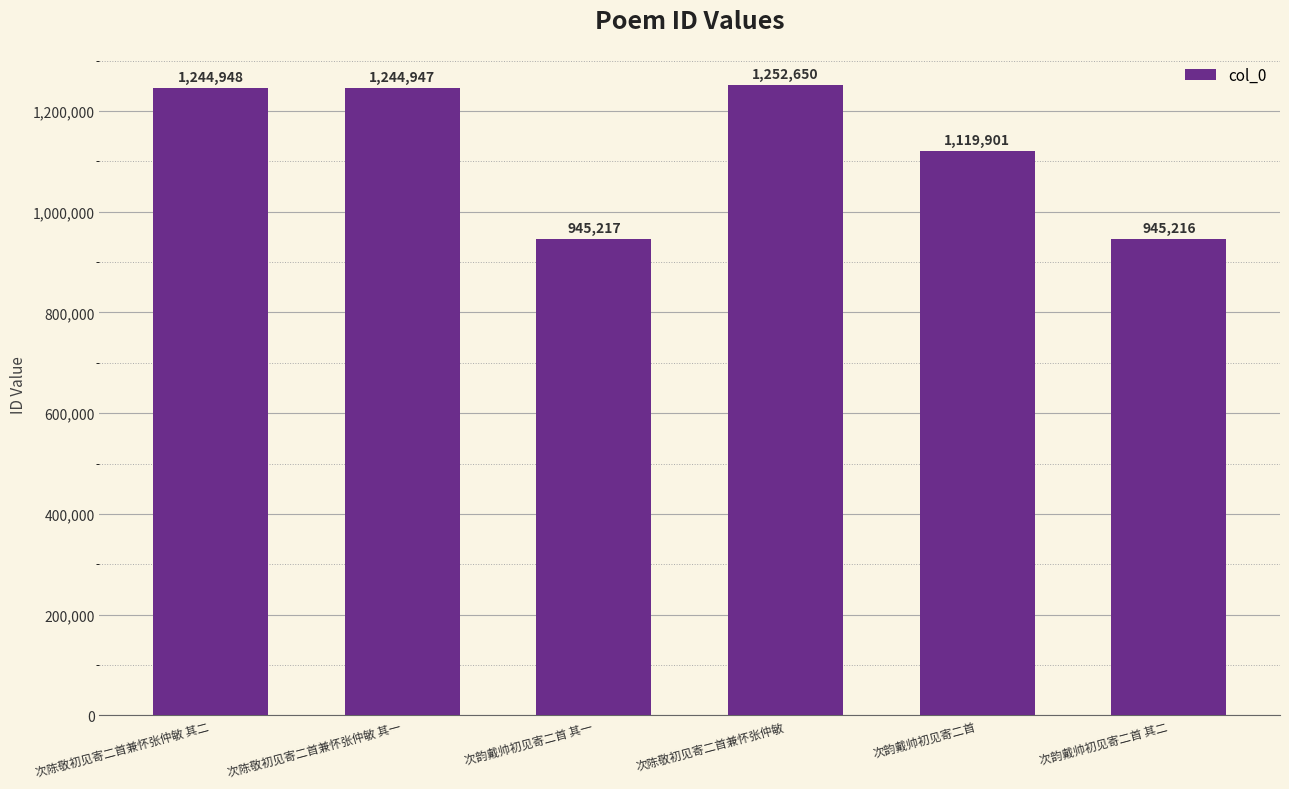

How many series are shown in this chart?

1